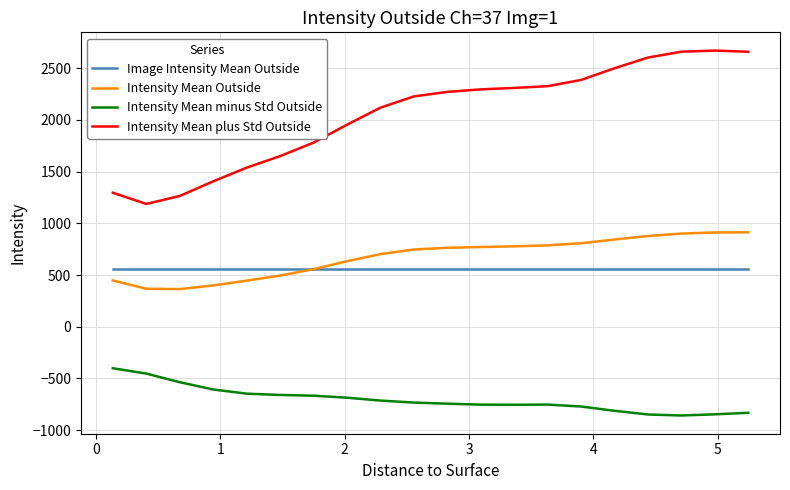

True or false: Intensity Mean plus Std Outside and Intensity Mean minus Std Outside intersect in this chart.

False